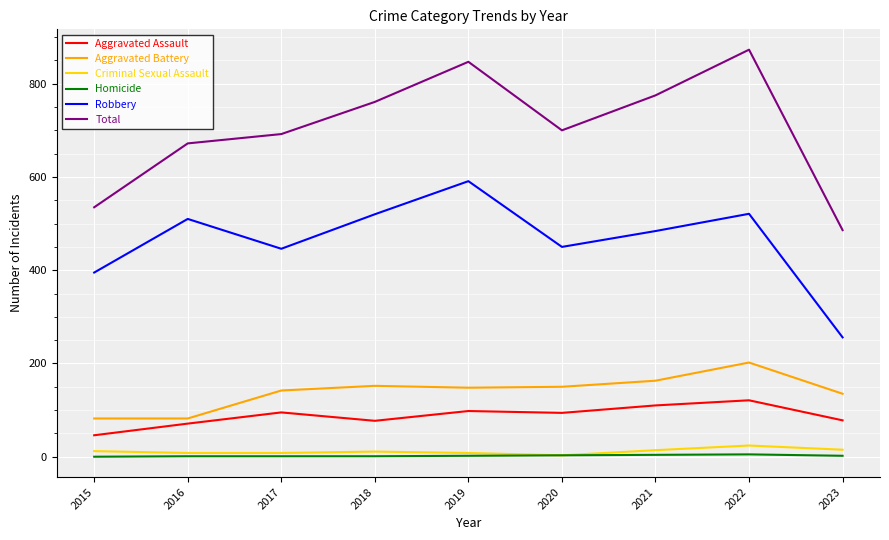

True or false: Homicide and Total intersect in this chart.

False